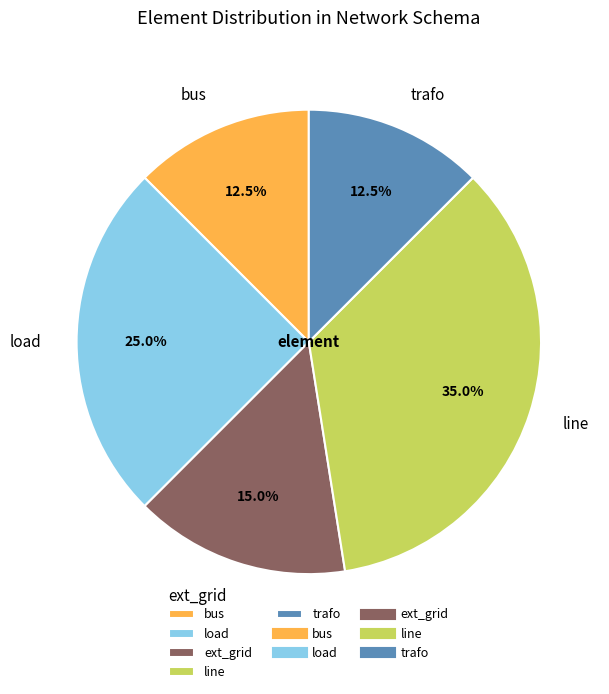

To the nearest percent, what portion does load represent?

25%